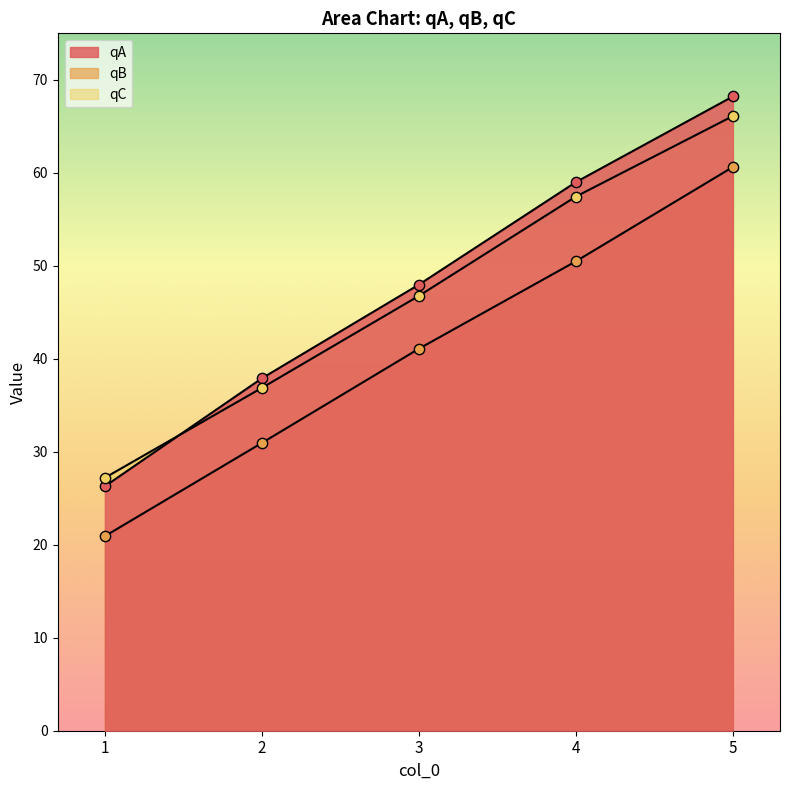

Which series has the largest total across all categories?

qA